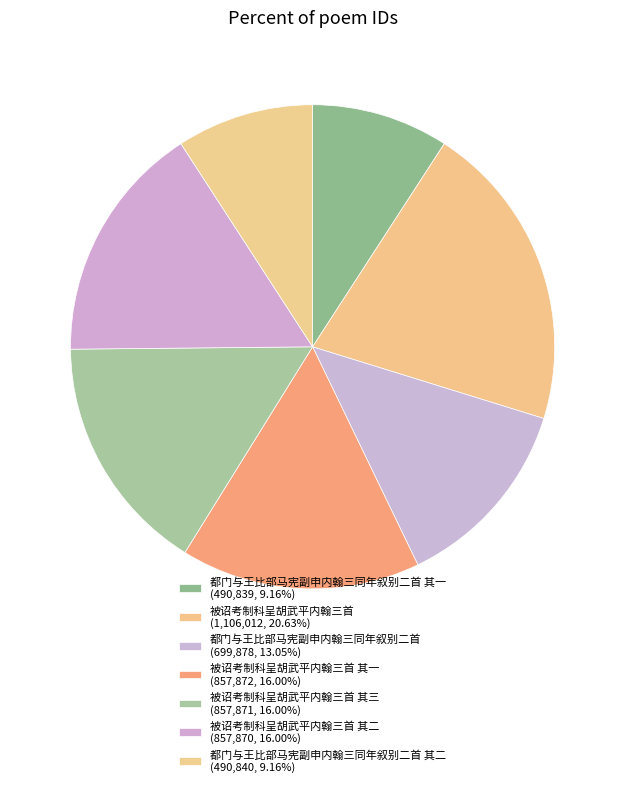

What is the largest slice in the pie chart?

被诏考制科呈胡武平内翰三首